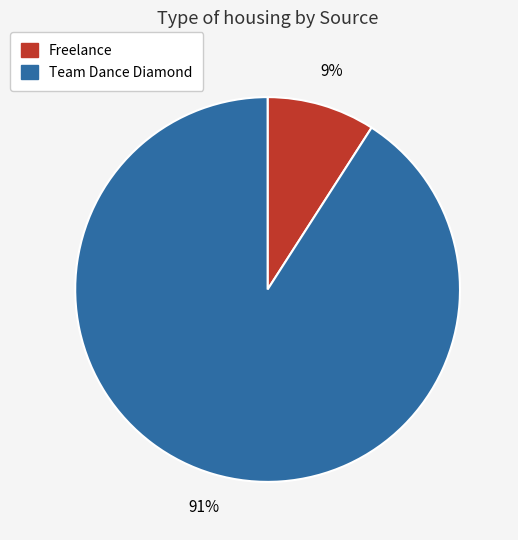

Is the sum of Team Dance Diamond and Freelance greater than half?

Yes